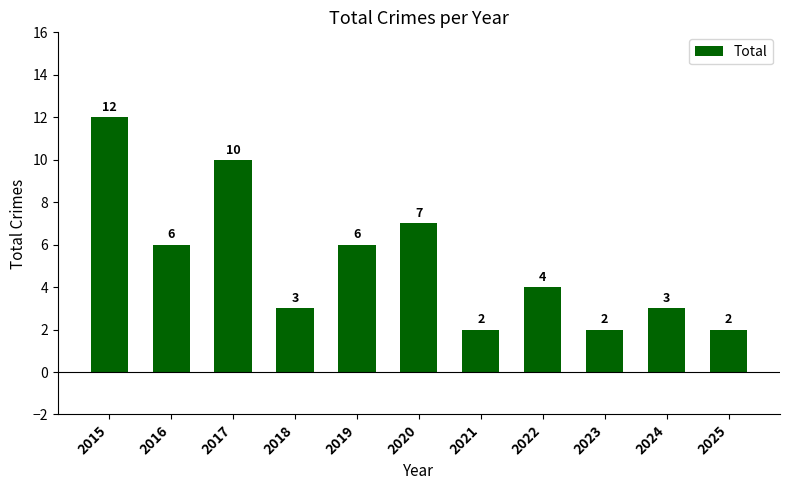

What is the difference between the maximum and minimum values?

10